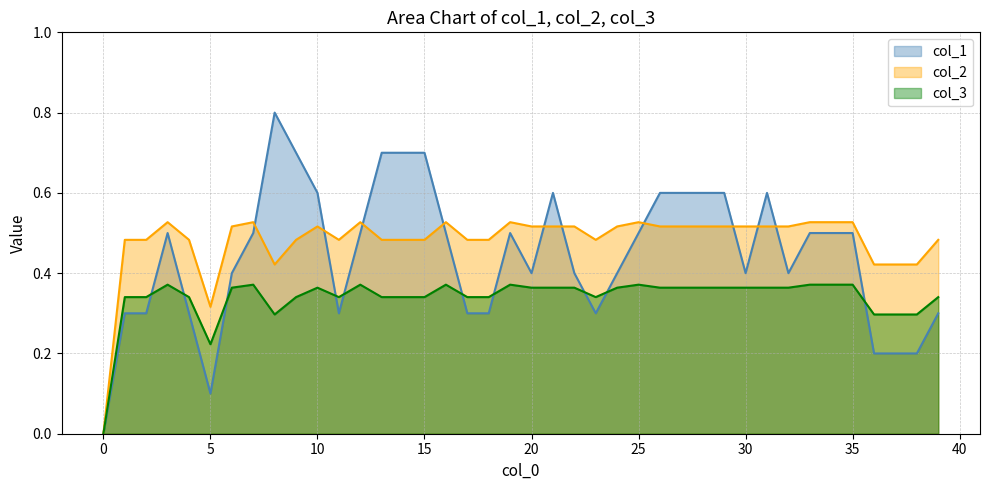

Which has a higher value, 12 or 14?

14